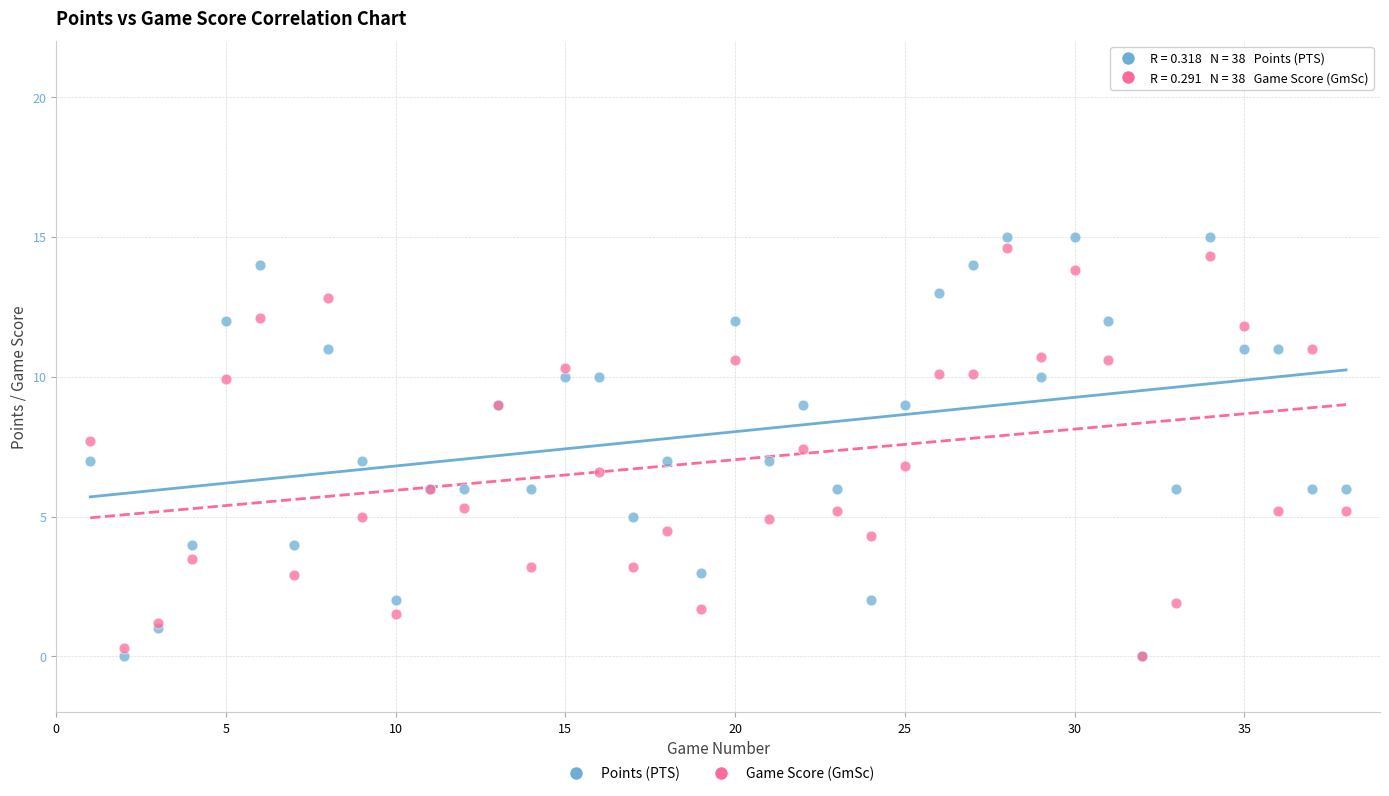

What are all the series names shown in the legend?

Points (PTS), Game Score (GmSc)